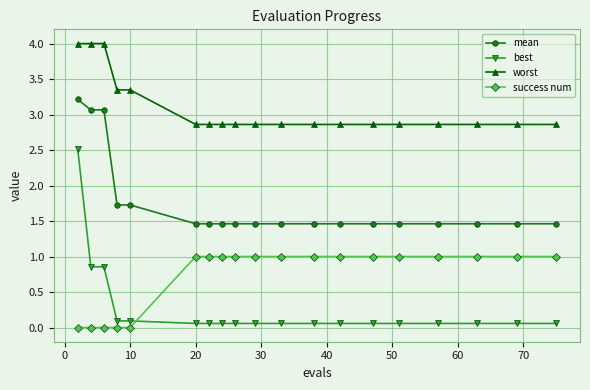

List the series in order of their peak value, highest first.

worst, mean, best, success num